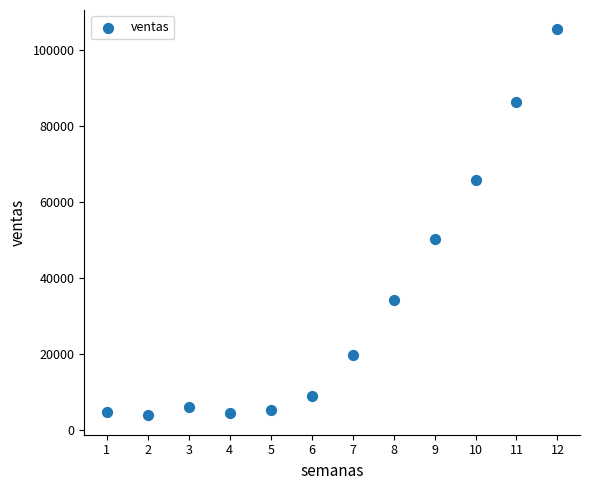

What Y value in the scatter plot is closest to 54602?

50306